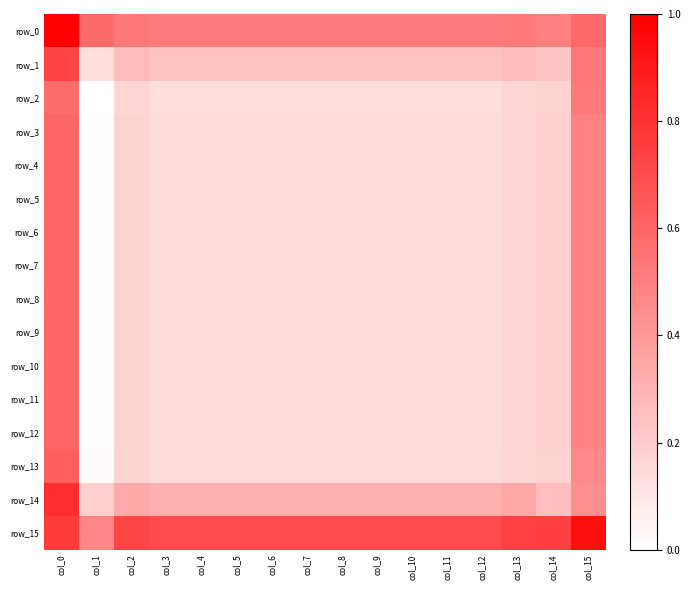

Reading left to right, transcribe all the data shown in this chart.

row_0: col_0=1.0	col_1=0.6	col_2=0.5	col_3=0.5	col_4=0.5	col_5=0.5	col_6=0.5	col_7=0.5	col_8=0.5	col_9=0.5	col_10=0.5	col_11=0.5	col_12=0.5	col_13=0.5	col_14=0.5	col_15=0.6
row_1: col_0=0.7	col_1=0.1	col_2=0.3	col_3=0.2	col_4=0.2	col_5=0.2	col_6=0.2	col_7=0.2	col_8=0.2	col_9=0.2	col_10=0.2	col_11=0.2	col_12=0.2	col_13=0.3	col_14=0.2	col_15=0.5
row_2: col_0=0.6	col_1=0.0	col_2=0.2	col_3=0.1	col_4=0.1	col_5=0.1	col_6=0.1	col_7=0.1	col_8=0.1	col_9=0.1	col_10=0.1	col_11=0.1	col_12=0.1	col_13=0.2	col_14=0.2	col_15=0.5
row_3: col_0=0.6	col_1=0.0	col_2=0.2	col_3=0.1	col_4=0.1	col_5=0.1	col_6=0.1	col_7=0.1	col_8=0.1	col_9=0.1	col_10=0.1	col_11=0.1	col_12=0.1	col_13=0.2	col_14=0.2	col_15=0.5
row_4: col_0=0.6	col_1=0.0	col_2=0.2	col_3=0.1	col_4=0.1	col_5=0.1	col_6=0.1	col_7=0.1	col_8=0.1	col_9=0.1	col_10=0.1	col_11=0.1	col_12=0.1	col_13=0.2	col_14=0.2	col_15=0.5
row_5: col_0=0.6	col_1=0.0	col_2=0.2	col_3=0.1	col_4=0.1	col_5=0.1	col_6=0.1	col_7=0.1	col_8=0.1	col_9=0.1	col_10=0.1	col_11=0.1	col_12=0.1	col_13=0.2	col_14=0.2	col_15=0.5
row_6: col_0=0.6	col_1=0.0	col_2=0.2	col_3=0.1	col_4=0.1	col_5=0.1	col_6=0.1	col_7=0.1	col_8=0.1	col_9=0.1	col_10=0.1	col_11=0.1	col_12=0.1	col_13=0.2	col_14=0.2	col_15=0.5
row_7: col_0=0.6	col_1=0.0	col_2=0.2	col_3=0.1	col_4=0.1	col_5=0.1	col_6=0.1	col_7=0.1	col_8=0.1	col_9=0.1	col_10=0.1	col_11=0.1	col_12=0.1	col_13=0.2	col_14=0.2	col_15=0.5
row_8: col_0=0.6	col_1=0.0	col_2=0.2	col_3=0.1	col_4=0.1	col_5=0.1	col_6=0.1	col_7=0.1	col_8=0.1	col_9=0.1	col_10=0.1	col_11=0.1	col_12=0.1	col_13=0.2	col_14=0.2	col_15=0.5
row_9: col_0=0.6	col_1=0.0	col_2=0.2	col_3=0.1	col_4=0.1	col_5=0.1	col_6=0.1	col_7=0.1	col_8=0.1	col_9=0.1	col_10=0.1	col_11=0.1	col_12=0.1	col_13=0.2	col_14=0.2	col_15=0.5
row_10: col_0=0.6	col_1=0.0	col_2=0.2	col_3=0.1	col_4=0.1	col_5=0.1	col_6=0.1	col_7=0.1	col_8=0.1	col_9=0.1	col_10=0.1	col_11=0.1	col_12=0.1	col_13=0.2	col_14=0.2	col_15=0.5
row_11: col_0=0.6	col_1=0.0	col_2=0.2	col_3=0.1	col_4=0.1	col_5=0.1	col_6=0.1	col_7=0.1	col_8=0.1	col_9=0.1	col_10=0.1	col_11=0.1	col_12=0.1	col_13=0.2	col_14=0.2	col_15=0.5
row_12: col_0=0.6	col_1=0.0	col_2=0.2	col_3=0.1	col_4=0.1	col_5=0.1	col_6=0.1	col_7=0.1	col_8=0.1	col_9=0.1	col_10=0.1	col_11=0.1	col_12=0.1	col_13=0.2	col_14=0.2	col_15=0.5
row_13: col_0=0.6	col_1=0.0	col_2=0.2	col_3=0.1	col_4=0.1	col_5=0.1	col_6=0.1	col_7=0.1	col_8=0.1	col_9=0.1	col_10=0.1	col_11=0.1	col_12=0.1	col_13=0.2	col_14=0.2	col_15=0.5
row_14: col_0=0.8	col_1=0.2	col_2=0.3	col_3=0.3	col_4=0.3	col_5=0.3	col_6=0.3	col_7=0.3	col_8=0.3	col_9=0.3	col_10=0.3	col_11=0.3	col_12=0.3	col_13=0.3	col_14=0.3	col_15=0.4
row_15: col_0=0.8	col_1=0.5	col_2=0.7	col_3=0.7	col_4=0.7	col_5=0.7	col_6=0.7	col_7=0.7	col_8=0.7	col_9=0.7	col_10=0.7	col_11=0.7	col_12=0.7	col_13=0.7	col_14=0.7	col_15=0.9